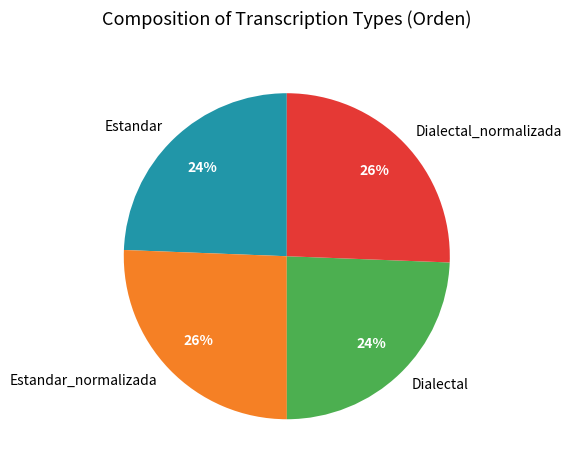

The Dialectal_normalizada slice represents 26% of the pie. True or false?

True